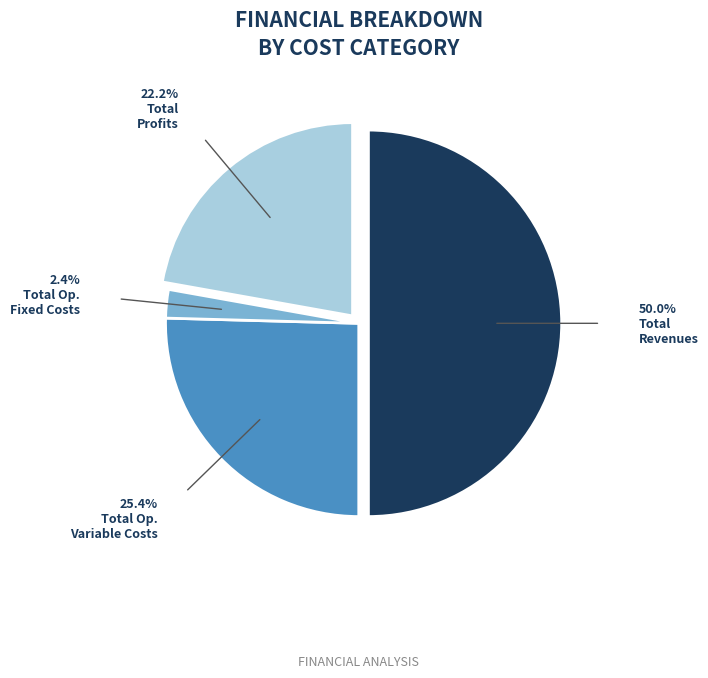

Count the number of slices in the pie.

4